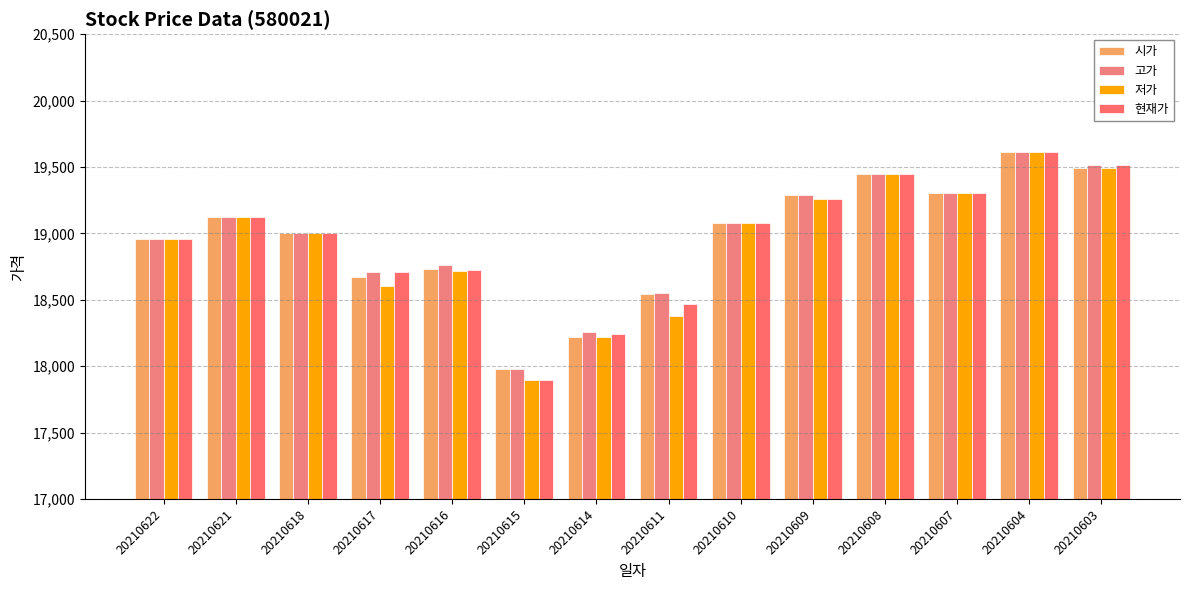

How many data points in 현재가 are less than 19080?

7